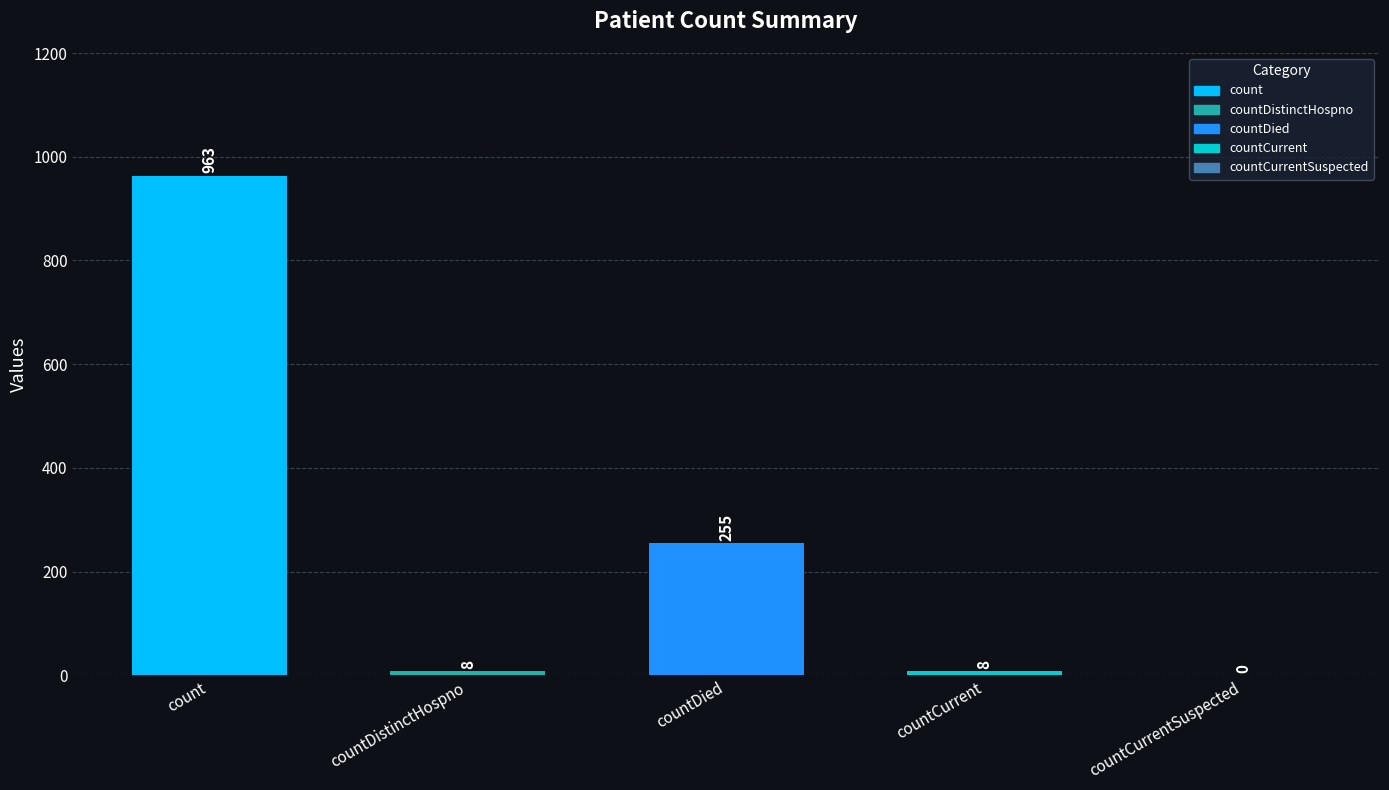

How many positive values are there?

4